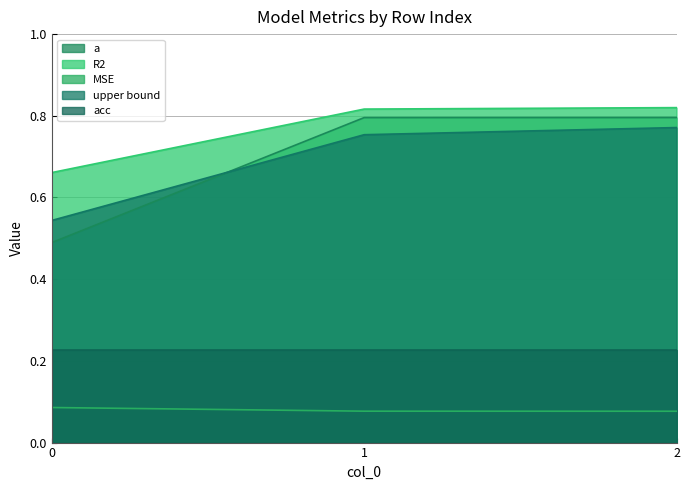

Which series changed the most between 0 and 2?

a